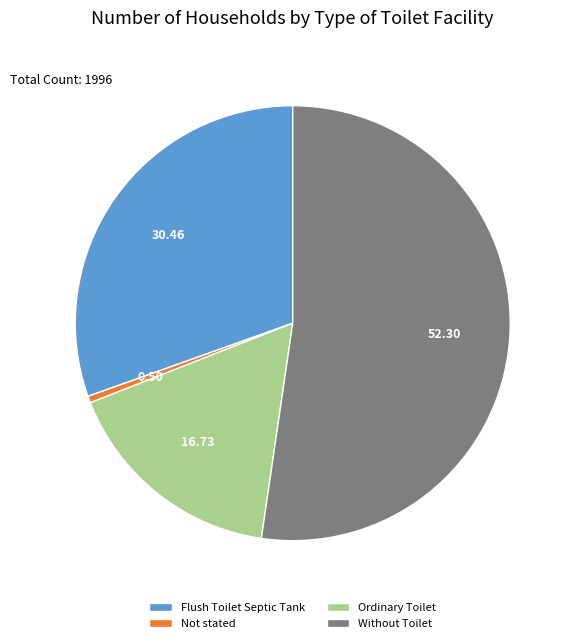

Rank the categories by value from lowest to highest.

Not stated, Ordinary Toilet, Flush Toilet Septic Tank, Without Toilet